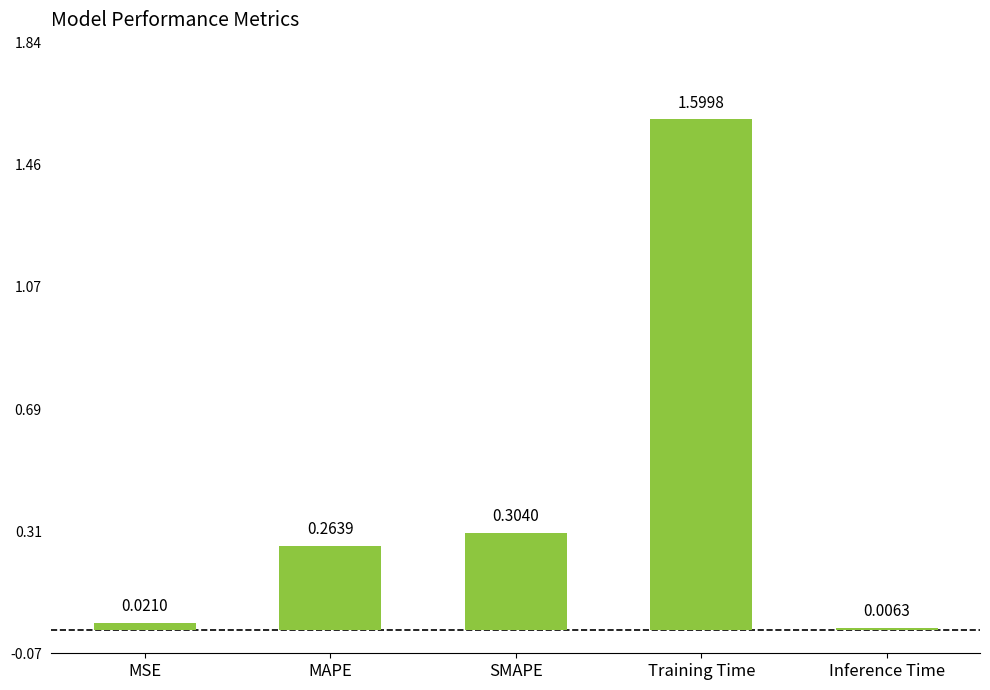

List the labels in order of value, smallest first.

Inference Time, MSE, MAPE, SMAPE, Training Time